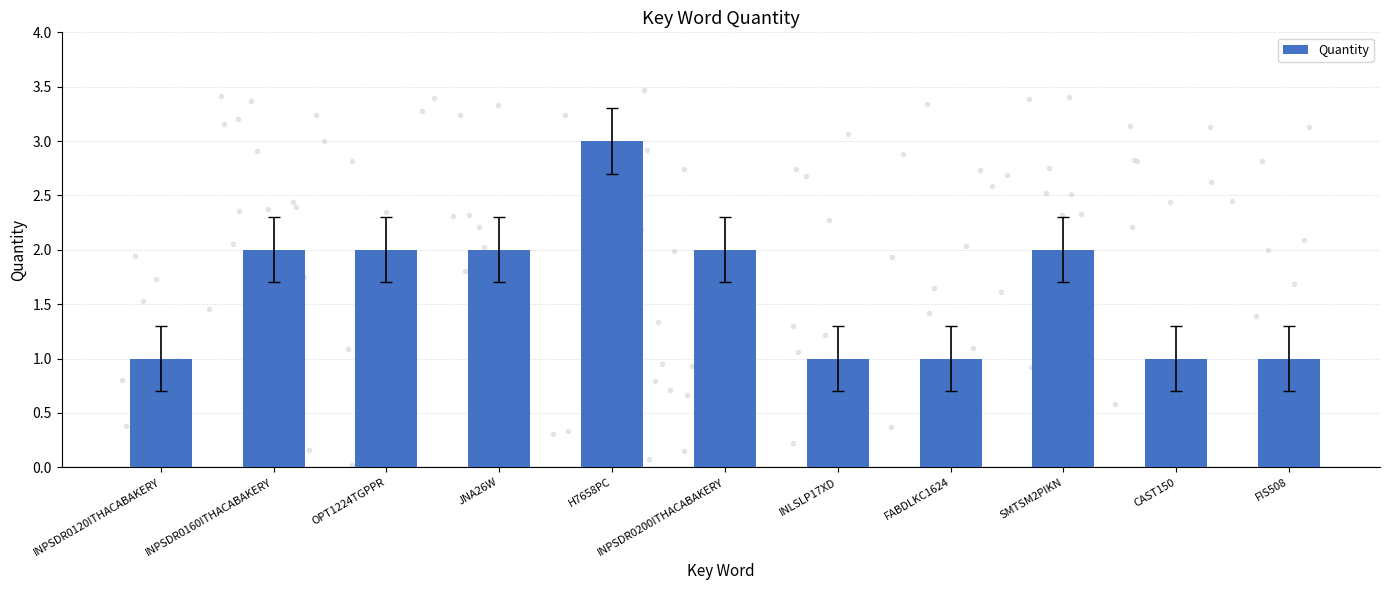

What is the greatest value displayed?

3